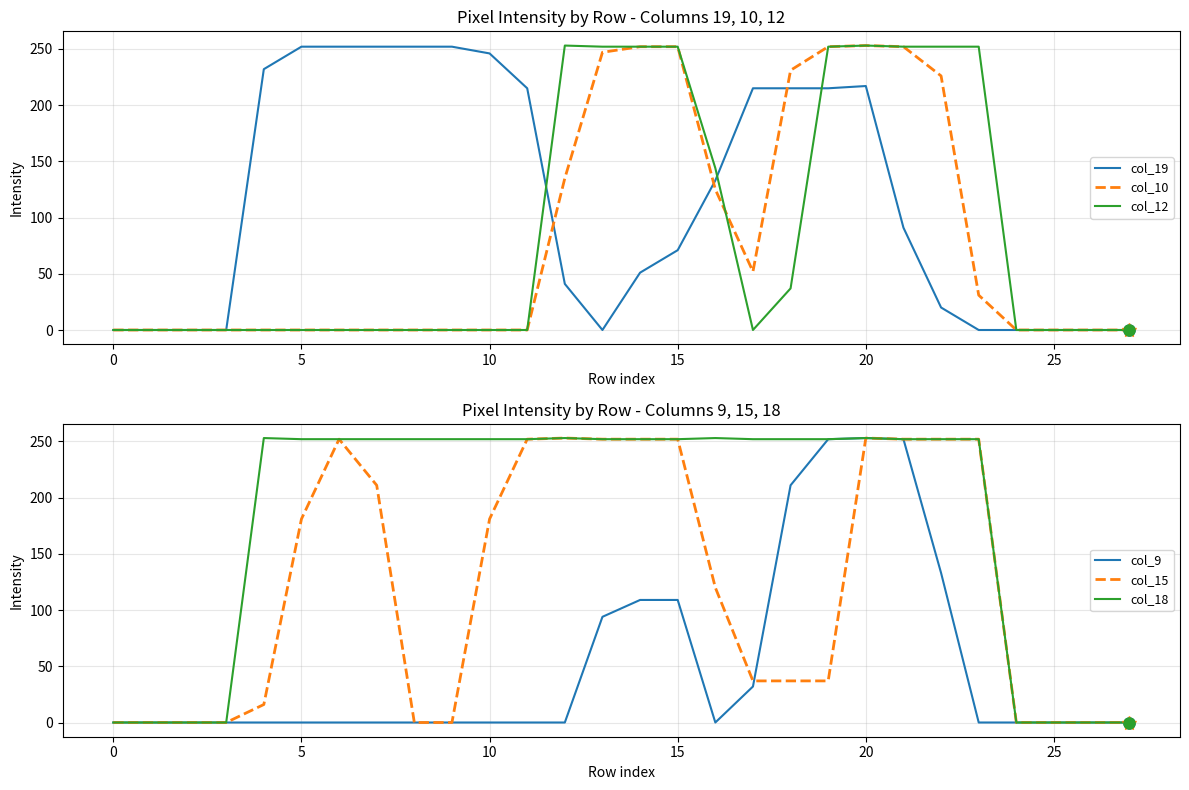

What is the difference between the maximum and minimum values in the col_12 series?

253